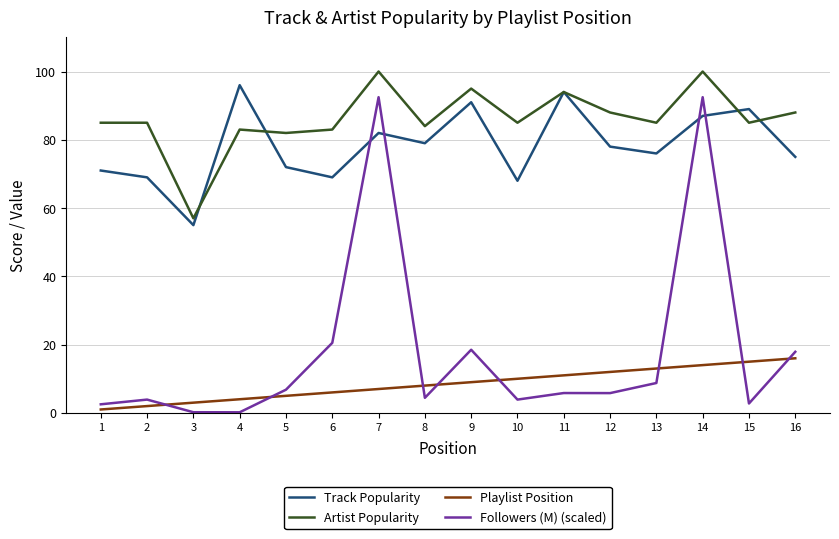

What is the total value across all series at 13?

182.8